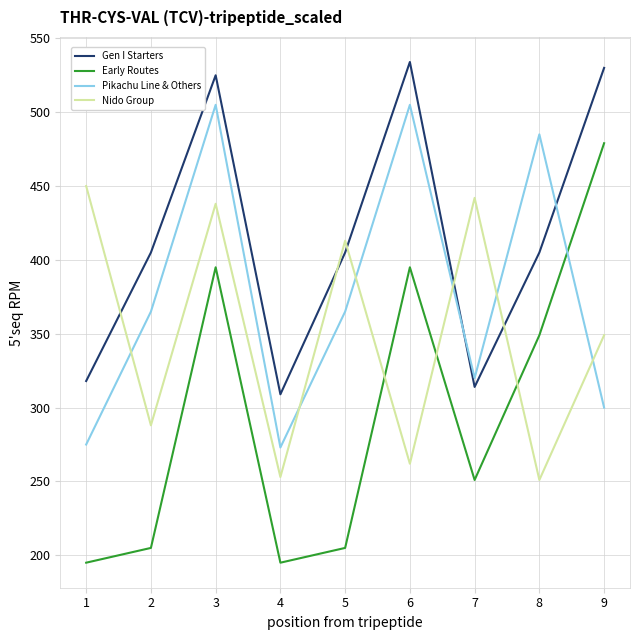

Which series has the largest total across all categories?

Gen I Starters